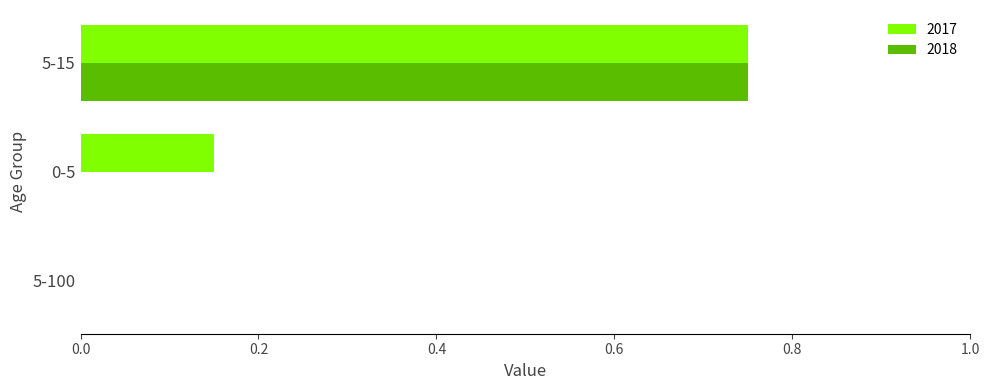

What is the sum of the 2017 values at 0-5 and 5-15?

0.9